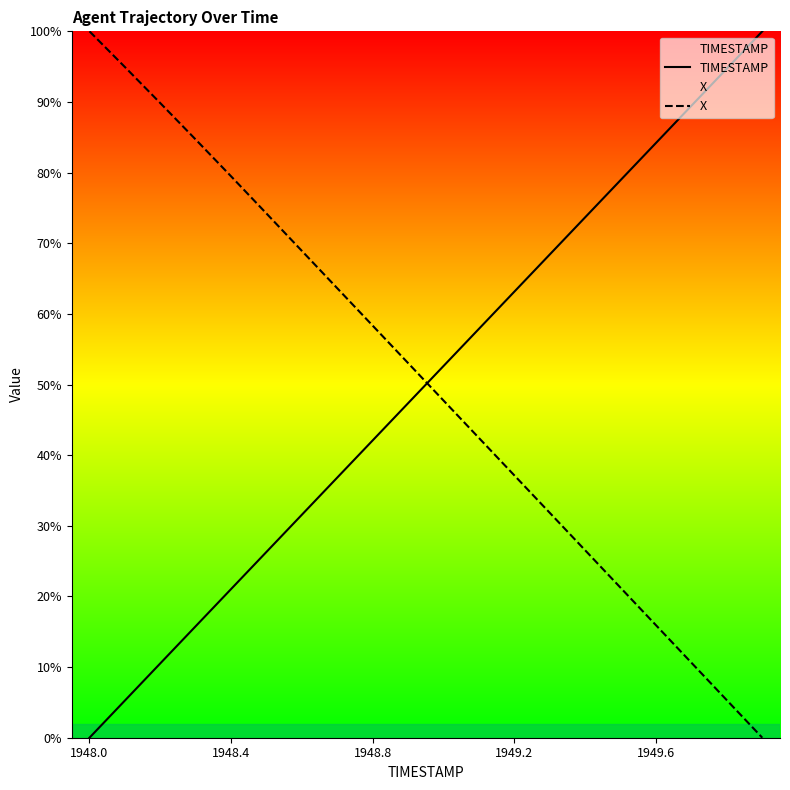

Which series has the widest spread of values?

TIMESTAMP